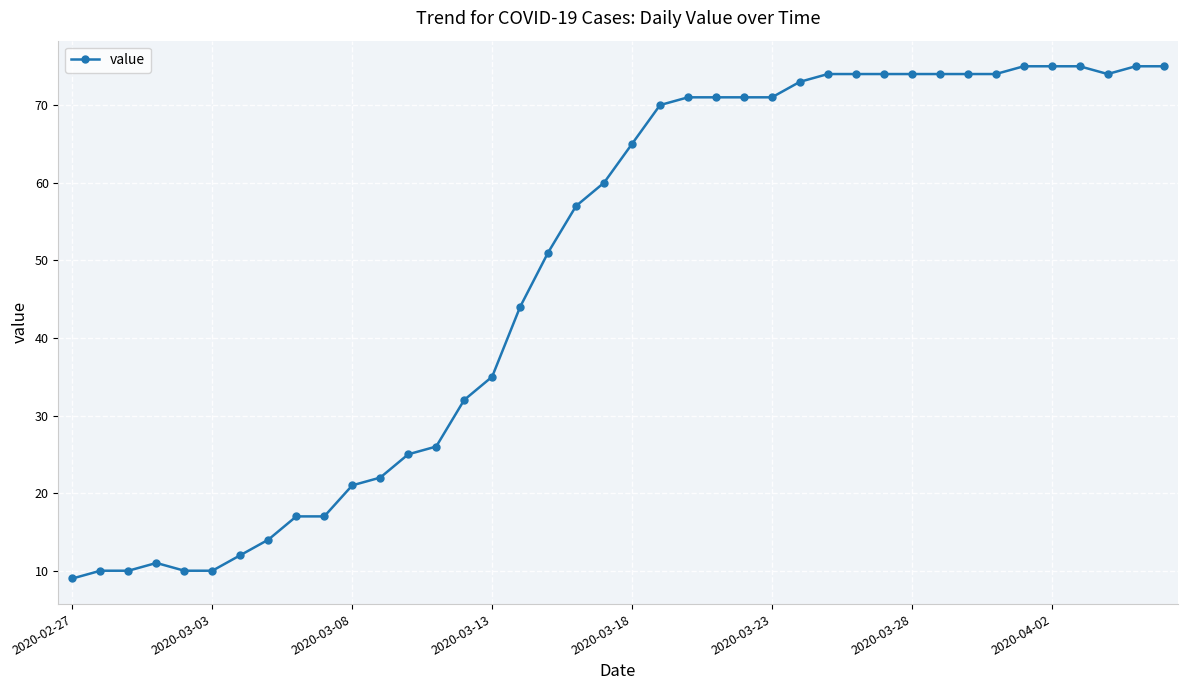

Reading left to right, what are all the values shown in this chart?

9	10	10	11	10	10	12	14	17	17	21	22	25	26	32	35	44	51	57	60	65	70	71	71	71	71	73	74	74	74	74	74	74	74	75	75	75	74	75	75